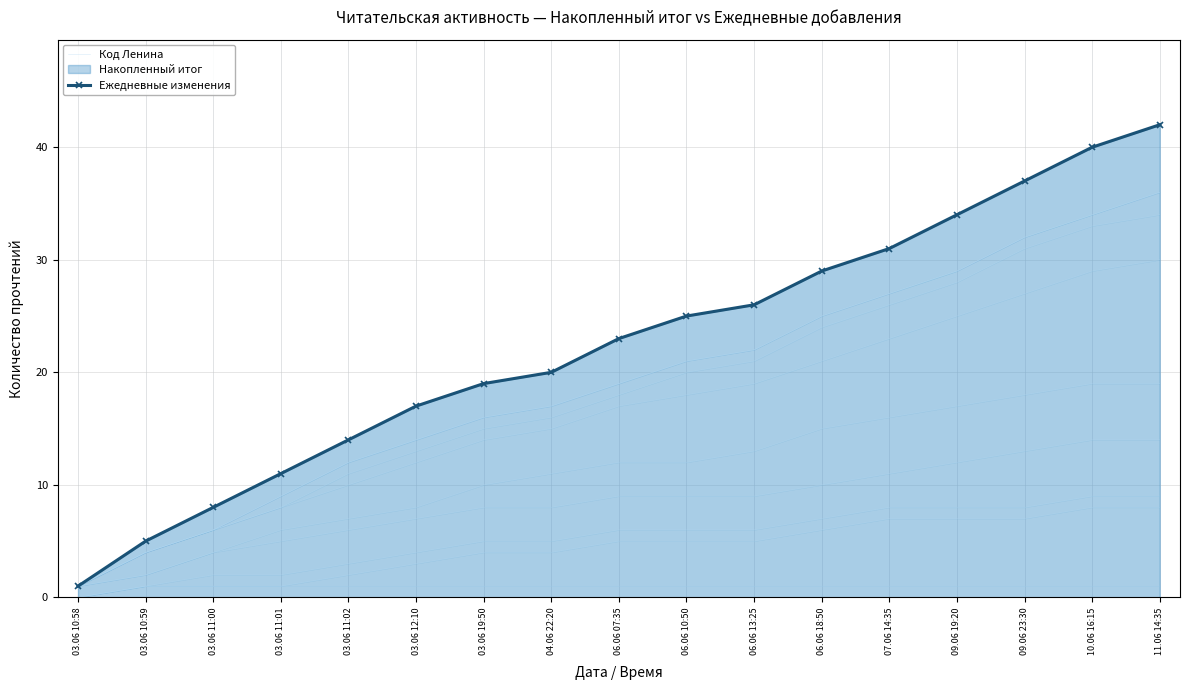

True or false: Ежедневные изменения has more than 0 interior local peaks.

False